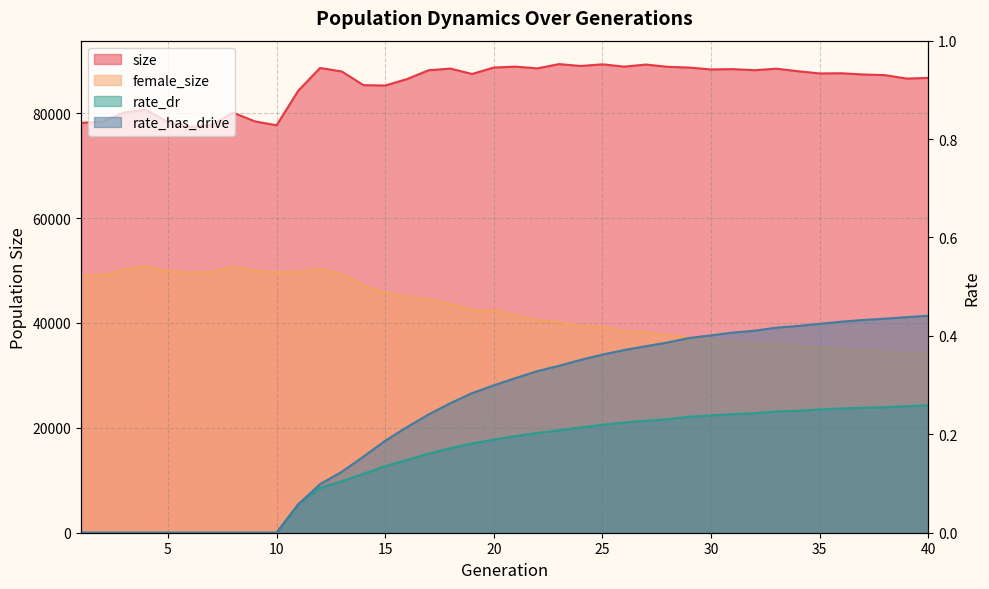

Which category has the lowest value across all series?

1